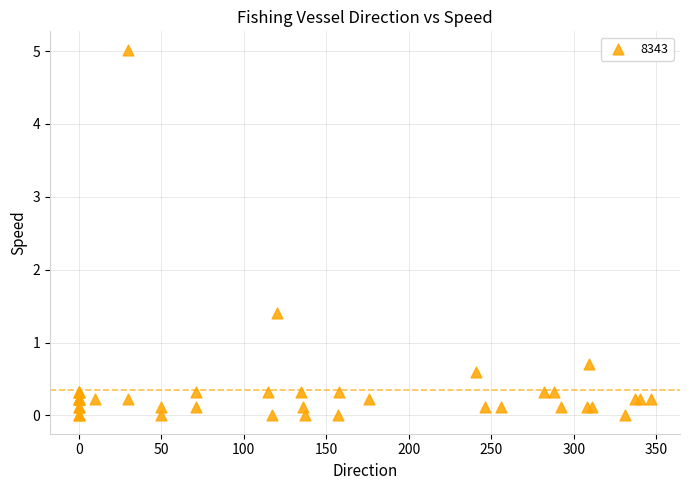

What Y value in the scatter plot is closest to 2?

1.4